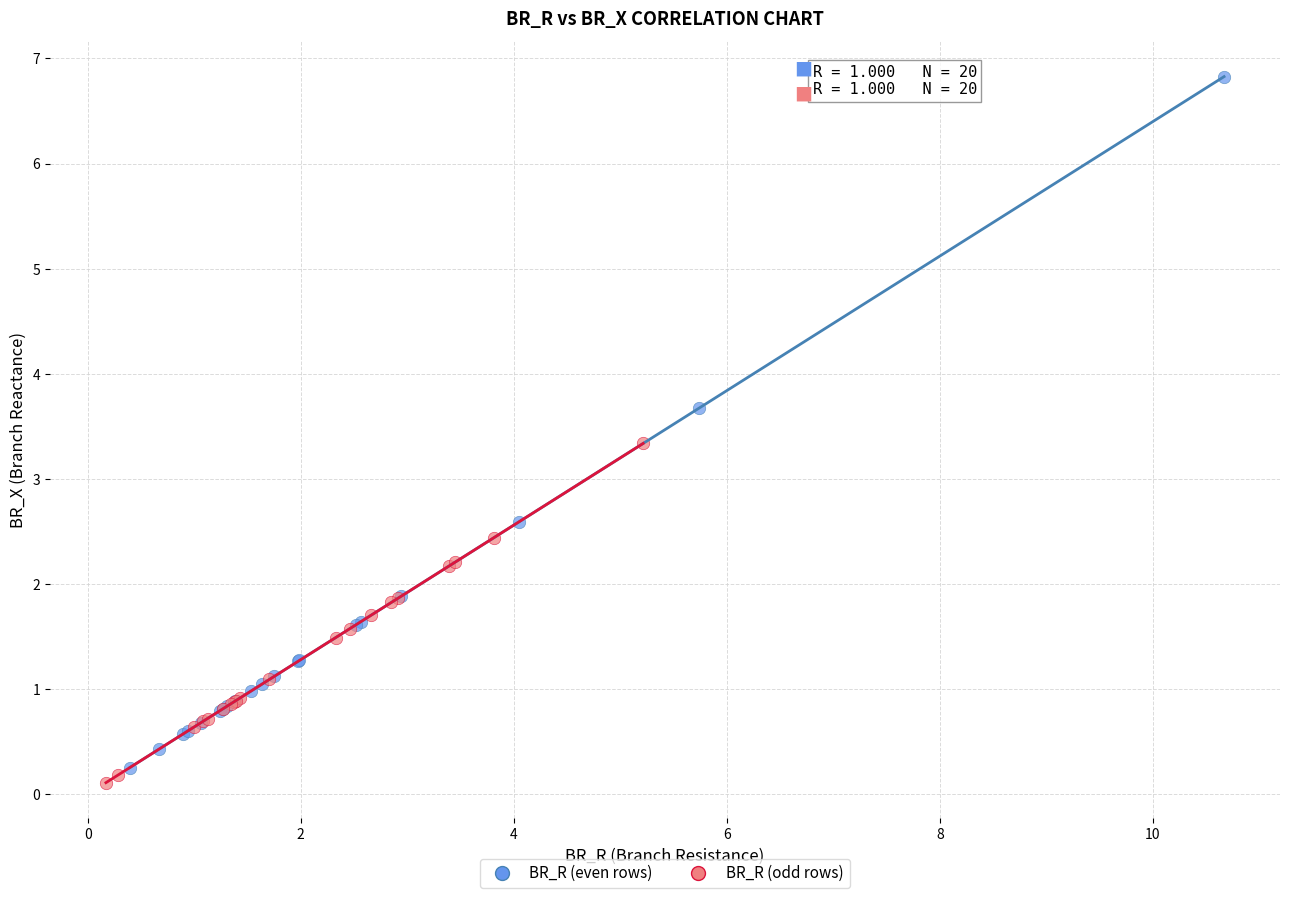

Which series has the widest spread of Y values?

BR_R (even rows)